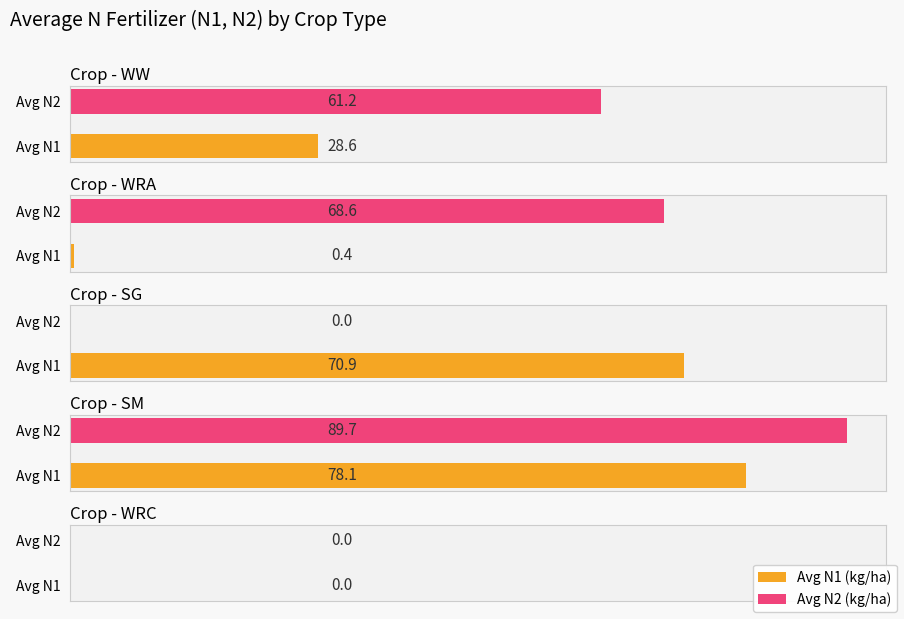

Does the chart contain stacked bars?

No